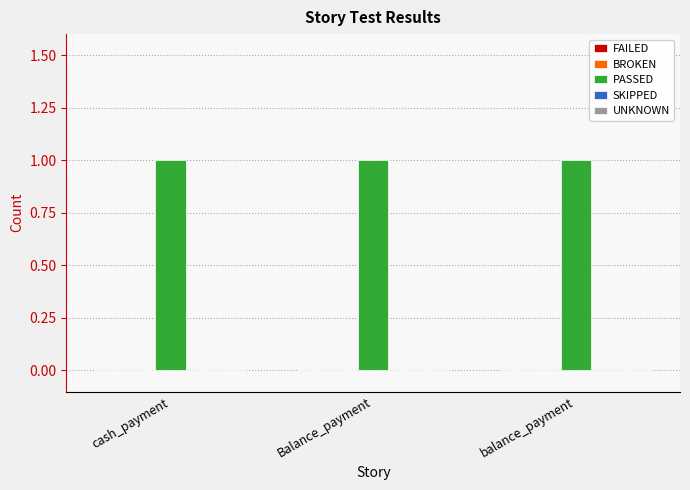

Reading left to right, transcribe all the data shown in this chart.

FAILED: 0	0	0
BROKEN: 0	0	0
PASSED: 1	1	1
SKIPPED: 0	0	0
UNKNOWN: 0	0	0